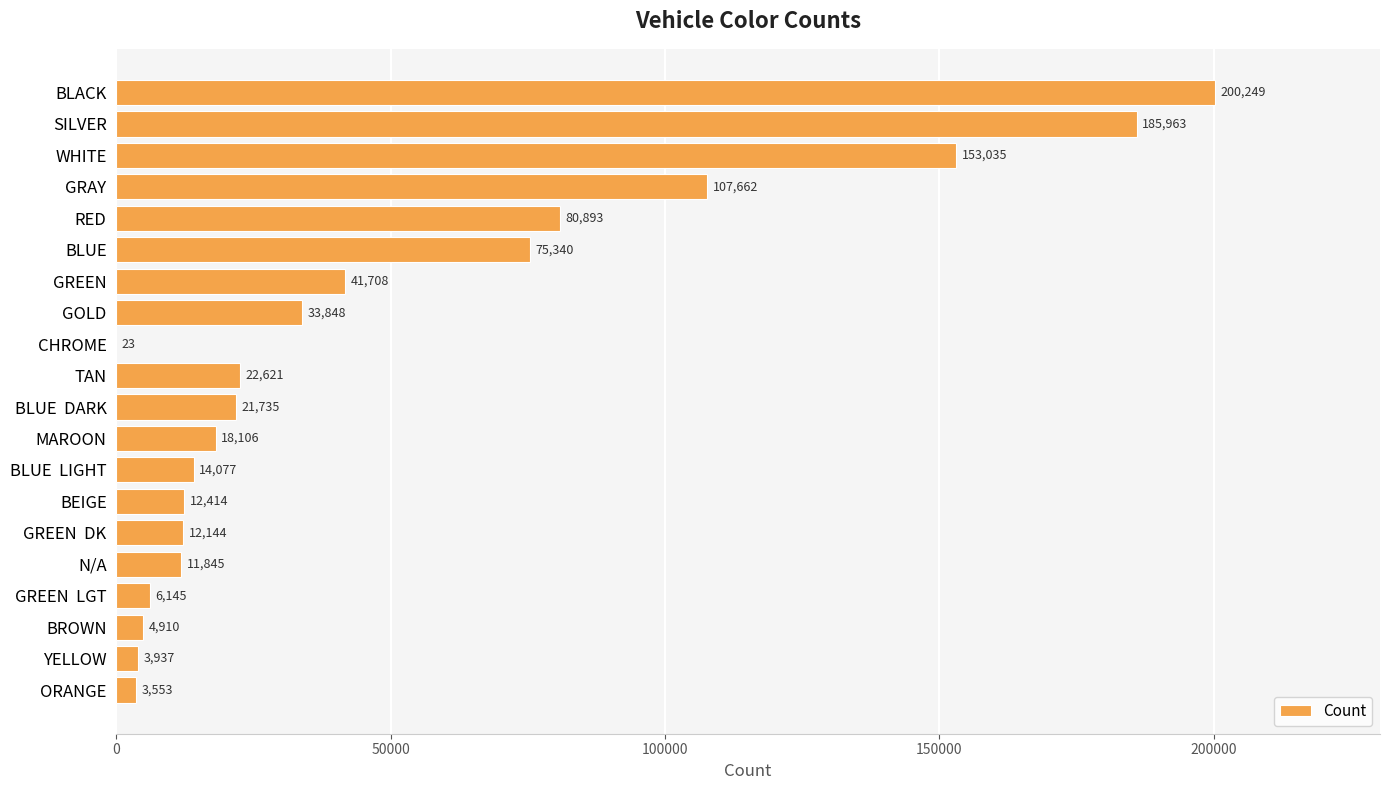

What is the greatest value displayed?

200249